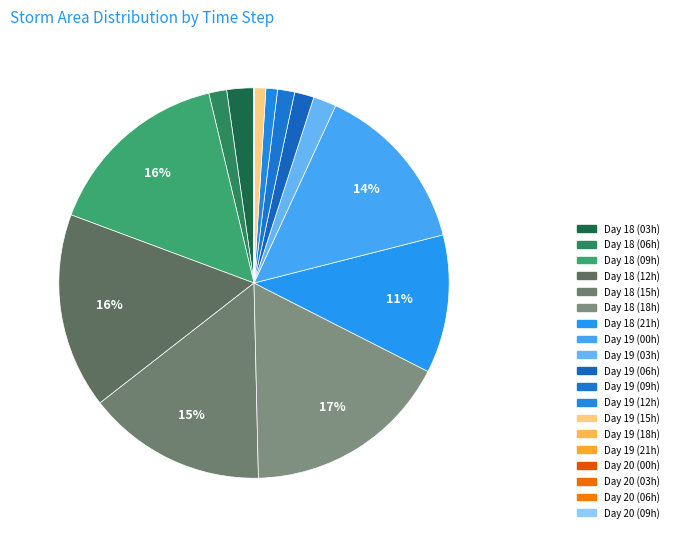

Does any single category account for the majority?

No